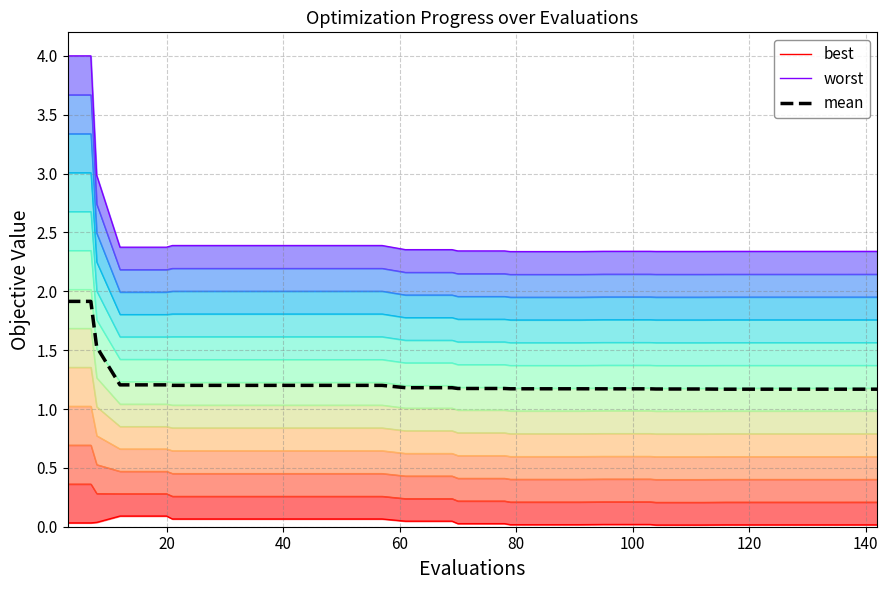

What are all the series names shown in the legend?

best, worst, mean